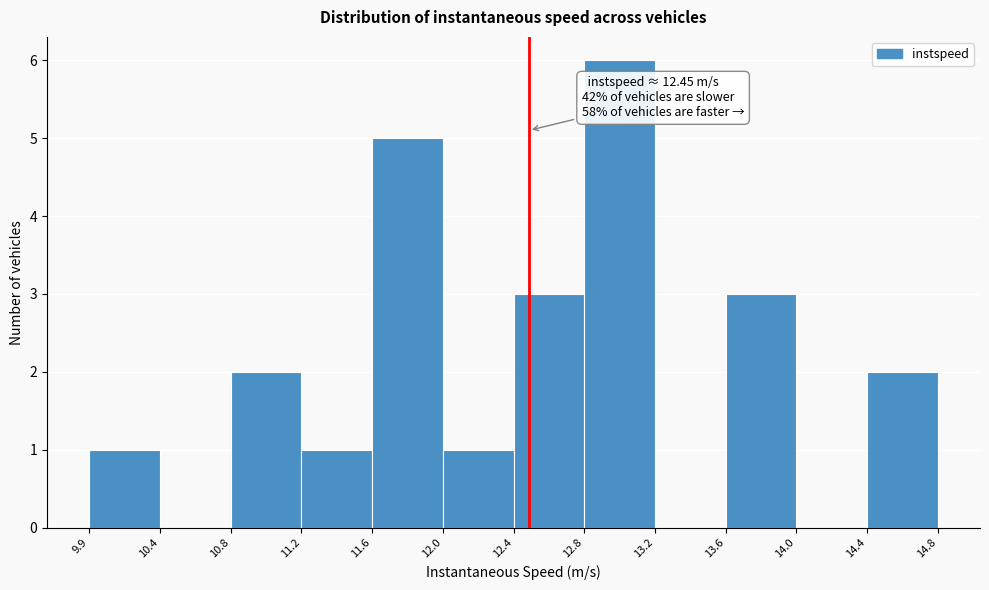

Which range on the x-axis has the tallest bar?

12.8 to 13.2